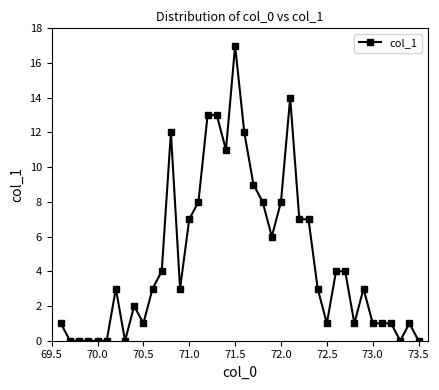

What is the maximum value shown in the chart?

17